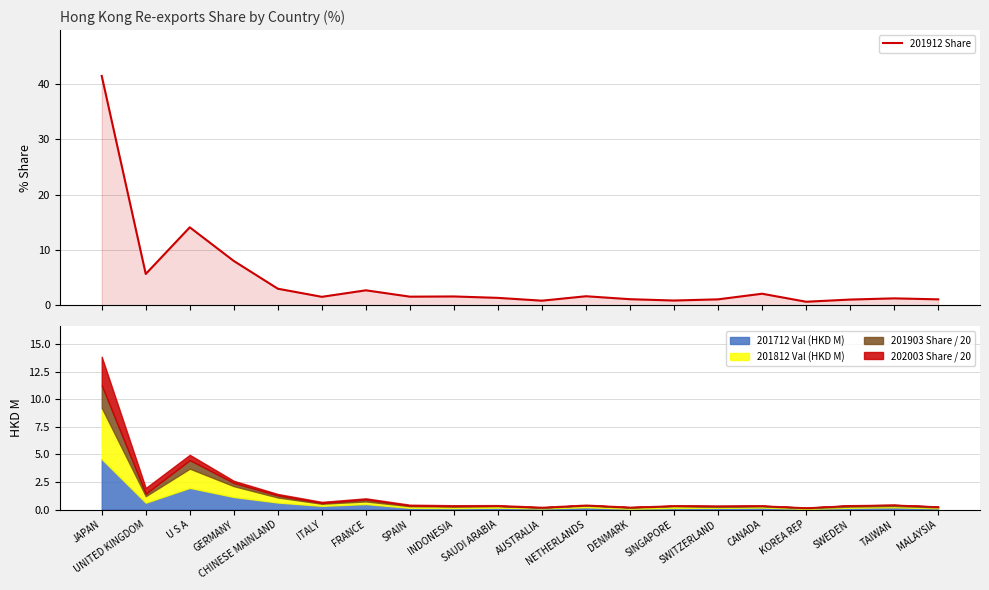

Is it true that the value at AUSTRALIA is 0.8?

True